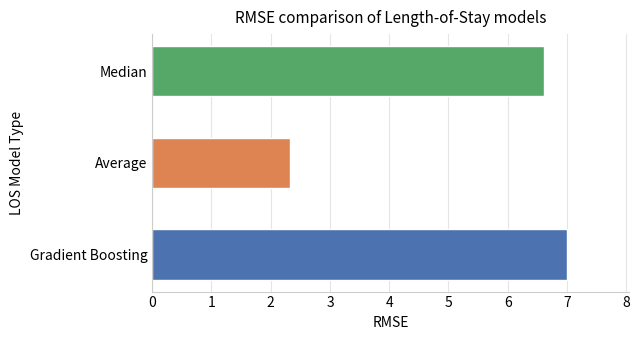

What is the value of the CH bar at the 3rd from the left?

7